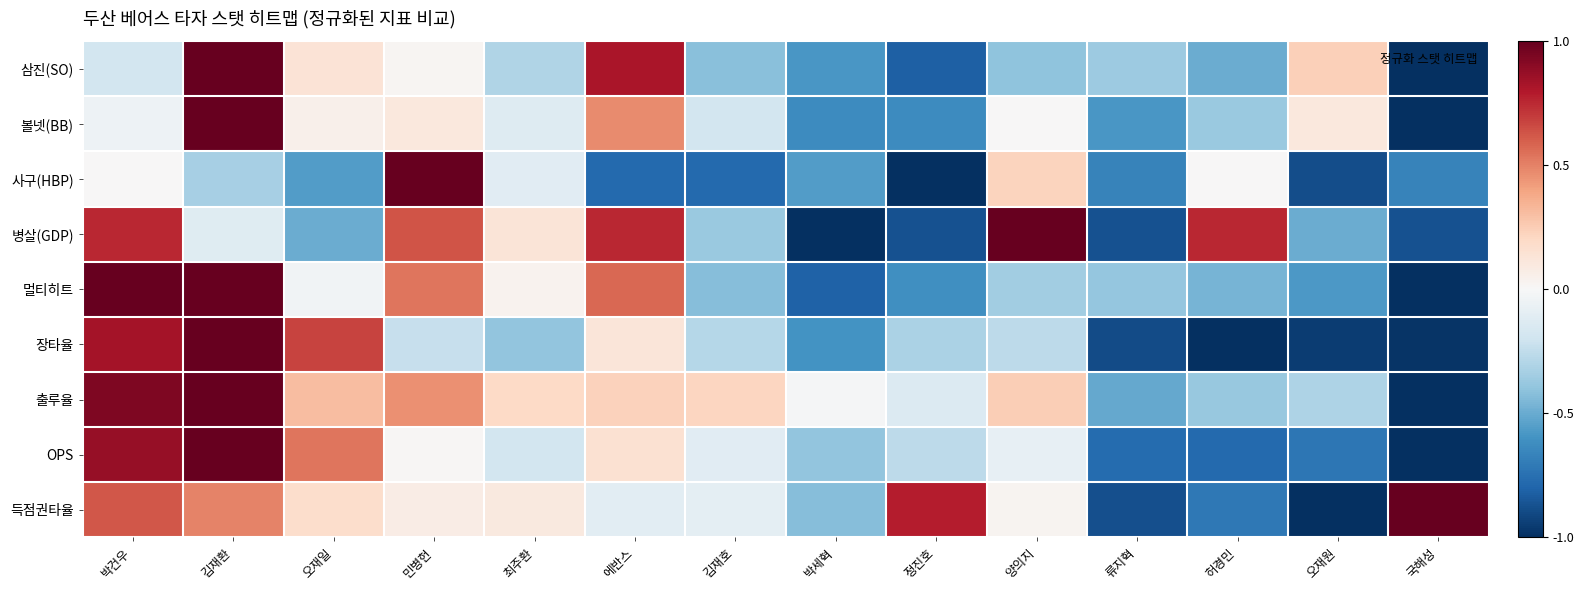

Between 박건우 and 오재일, which series saw the biggest shift?

병살(GDP)